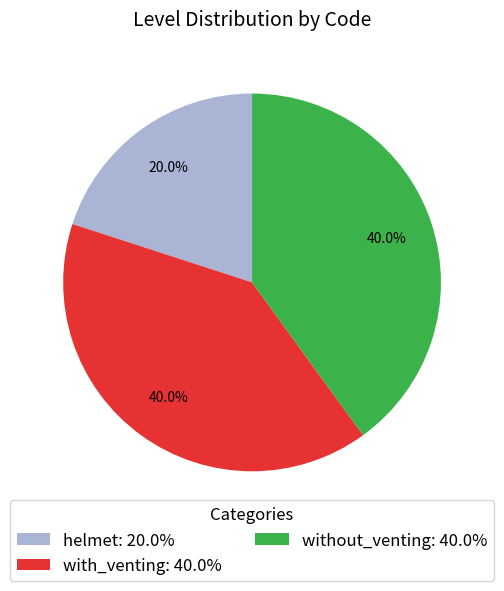

Which has a higher value, helmet or with_venting?

with_venting